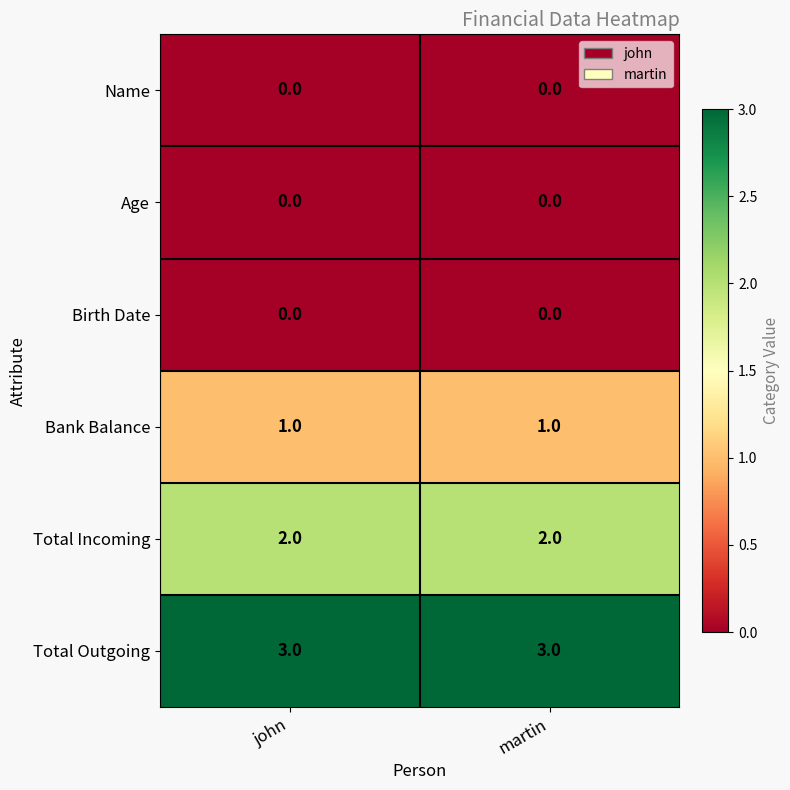

At how many categories does at least one series exceed 0?

2